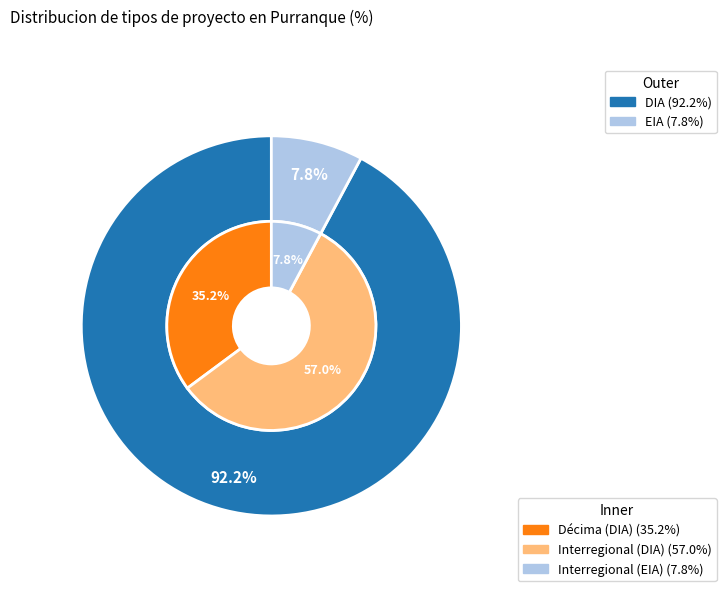

To the nearest percent, what percentage of the pie is EIA?

8%